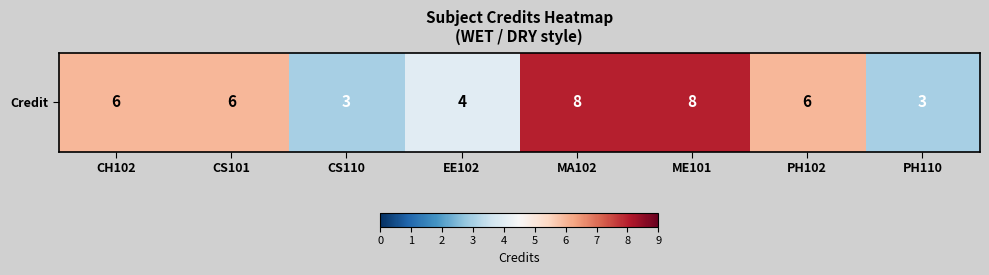

What is the ratio of the value at ME101 to the value at CH102?

1.3